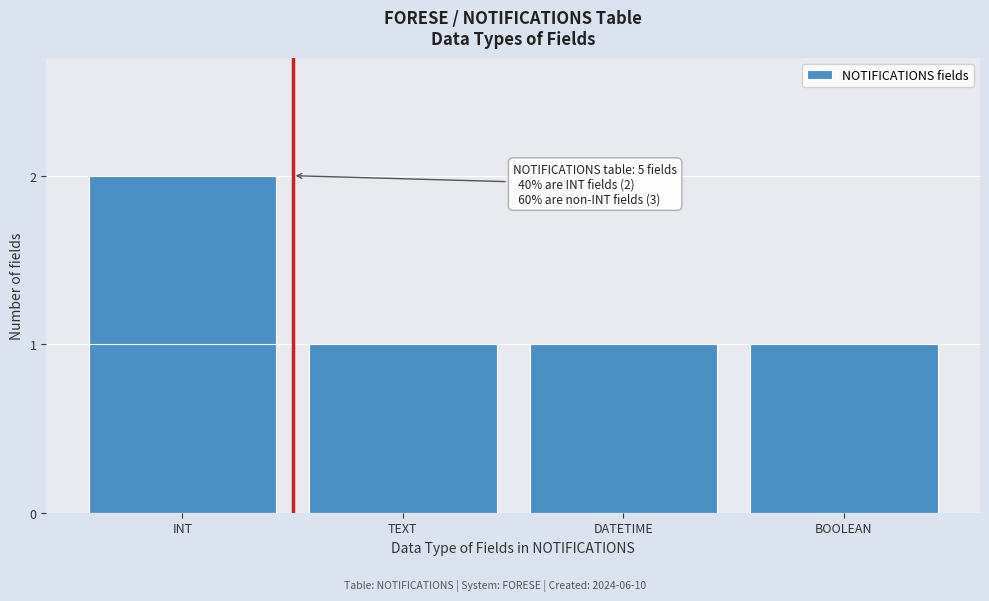

Reading right to left, list all the values displayed in this chart.

1	1	1	2